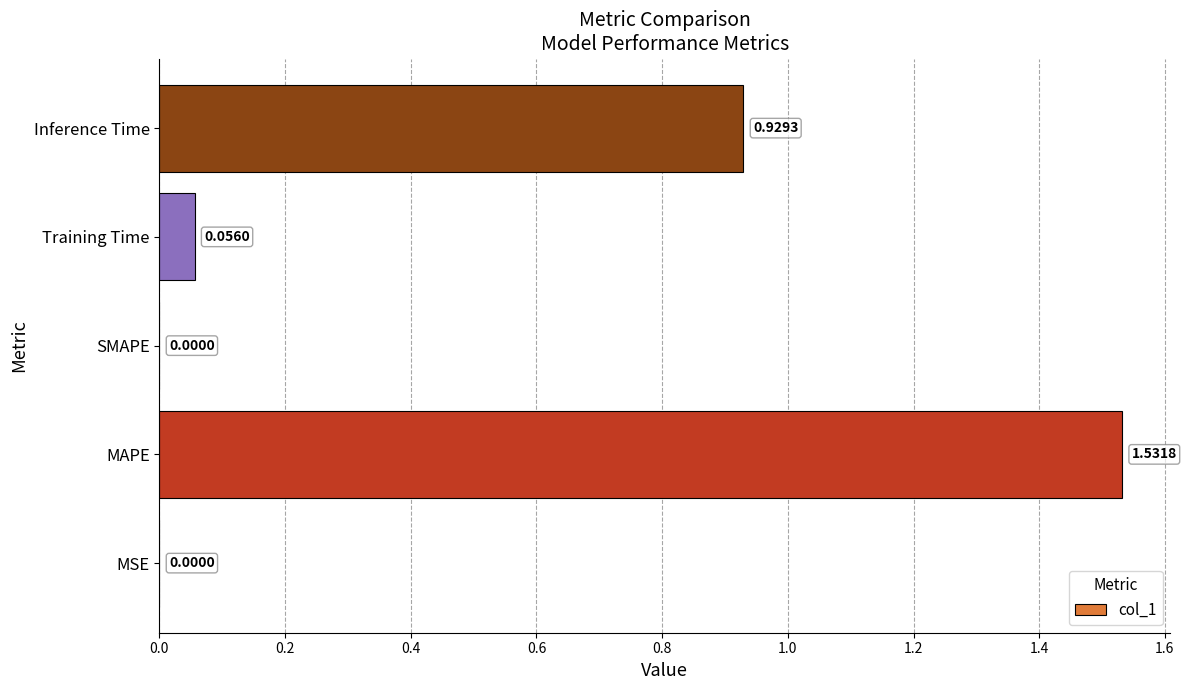

What is the sum of the values at MAPE and Training Time?

1.6